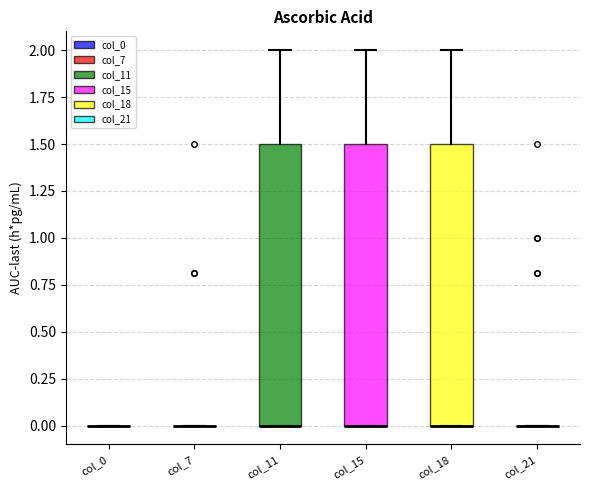

Reading left to right, read every box against the y-axis: the position of its median line, the range the box covers, and the ends of its whiskers. The values are not printed on the chart, so give them approximately, as read against the axis.

col_0: box collapsed to a line at 0.0, whiskers 0.0 to 0.0
col_7: box collapsed to a line at 0.0, whiskers 0.0 to 0.0
col_11: median 0.0 (drawn on the box's lower edge), box 0.0 to 1.5, whiskers 0.0 to 2.0
col_15: median 0.0 (drawn on the box's lower edge), box 0.0 to 1.5, whiskers 0.0 to 2.0
col_18: median 0.0 (drawn on the box's lower edge), box 0.0 to 1.5, whiskers 0.0 to 2.0
col_21: box collapsed to a line at 0.0, whiskers 0.0 to 0.0